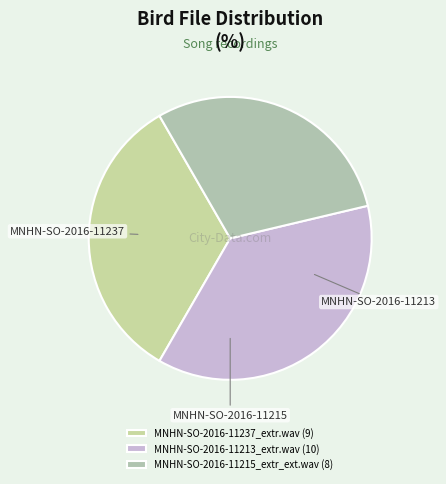

To the nearest percent, what percentage of the pie is MNHN-SO-2016-11237_extr.wav?

33%